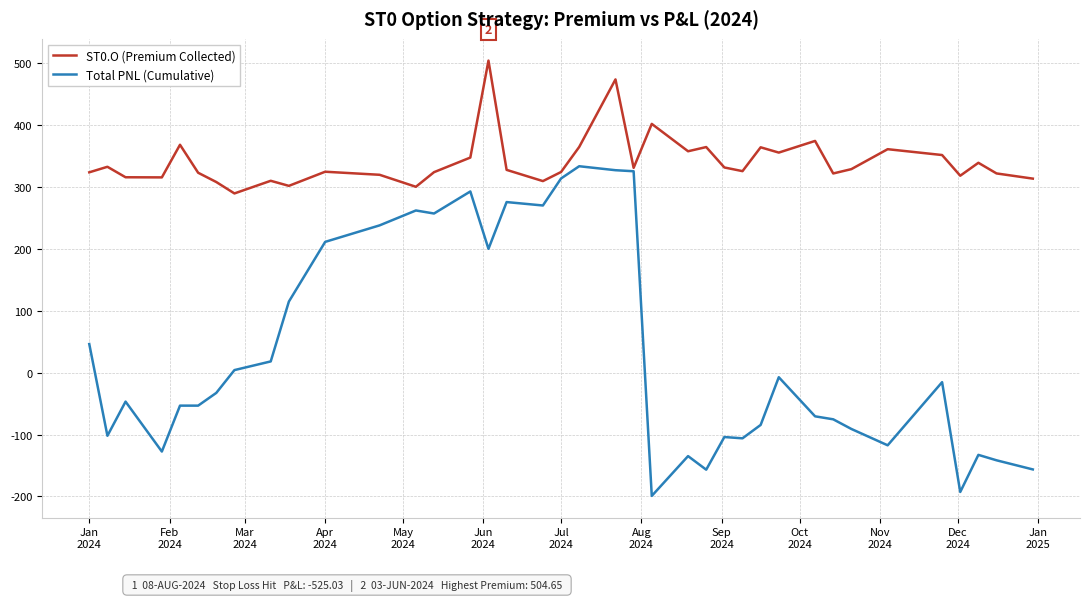

List the series in order of their overall mean, lowest first.

Total PNL (Cumulative), ST0.O (Premium Collected)